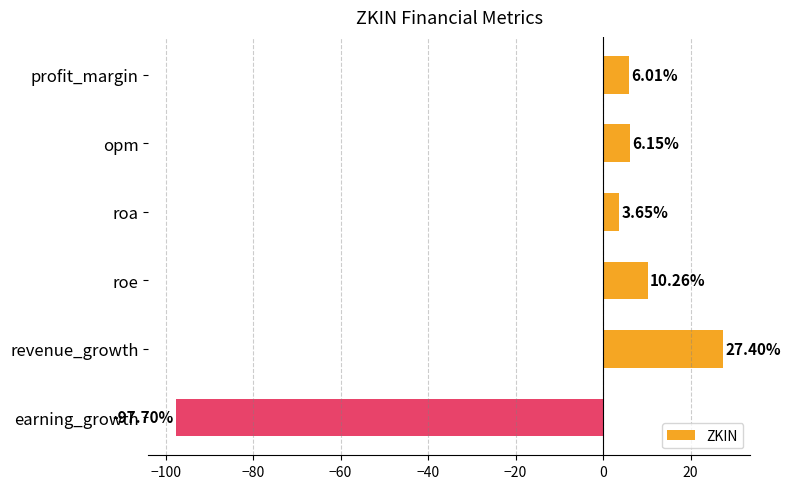

Rank the categories by value from highest to lowest.

revenue_growth, roe, opm, profit_margin, roa, earning_growth